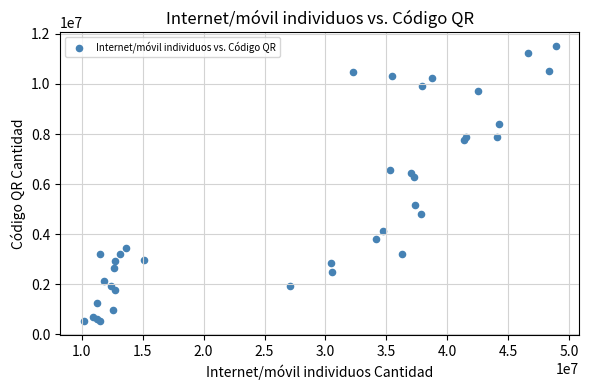

What Y value in the scatter plot is closest to 6013181?

6283375.4